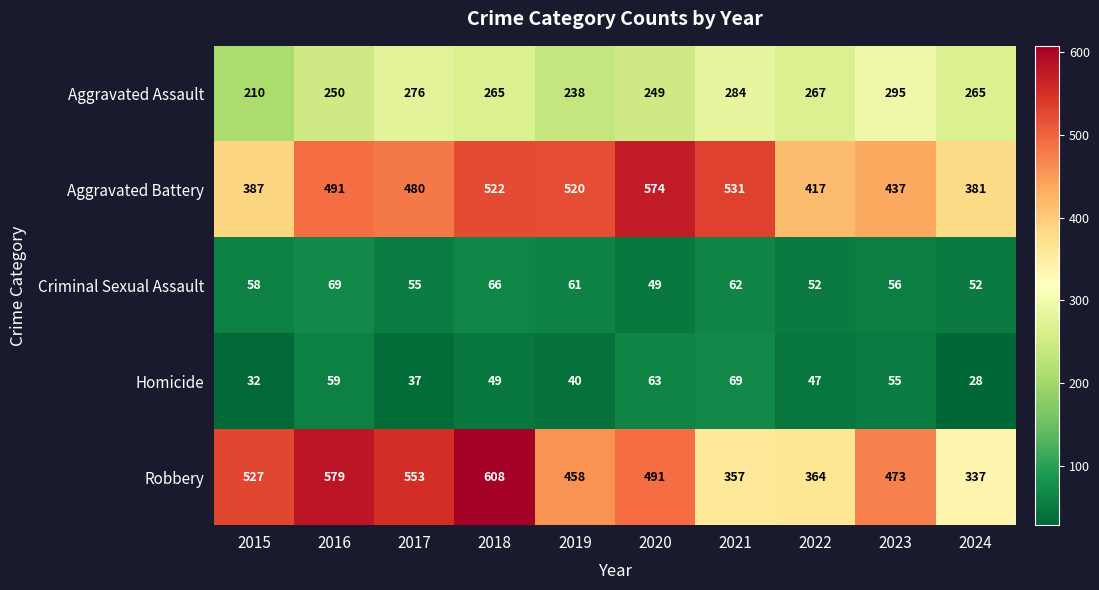

Is it true that Robbery equals 273 at 2023?

False